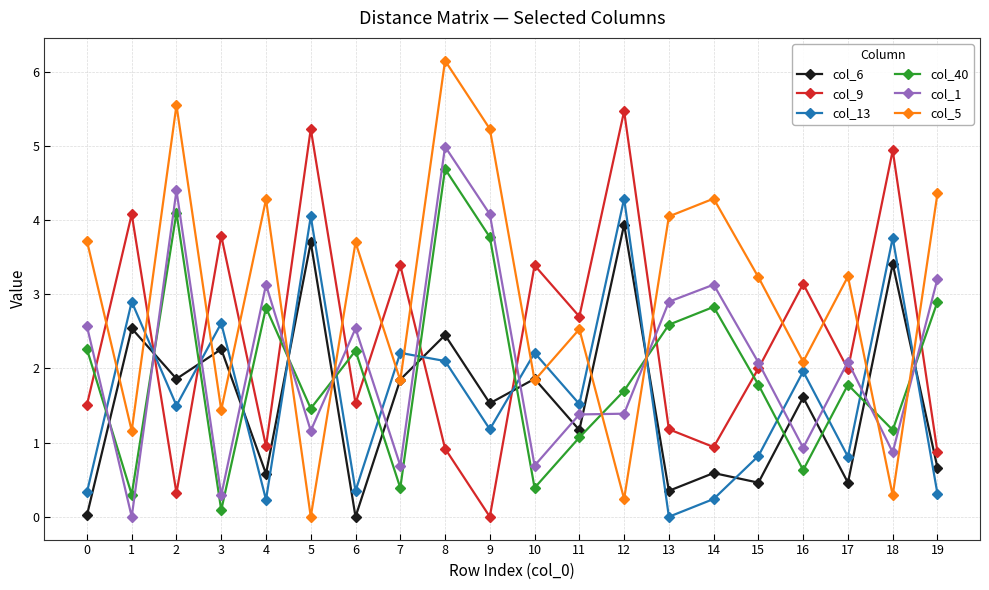

Which series has the widest spread of values?

col_5